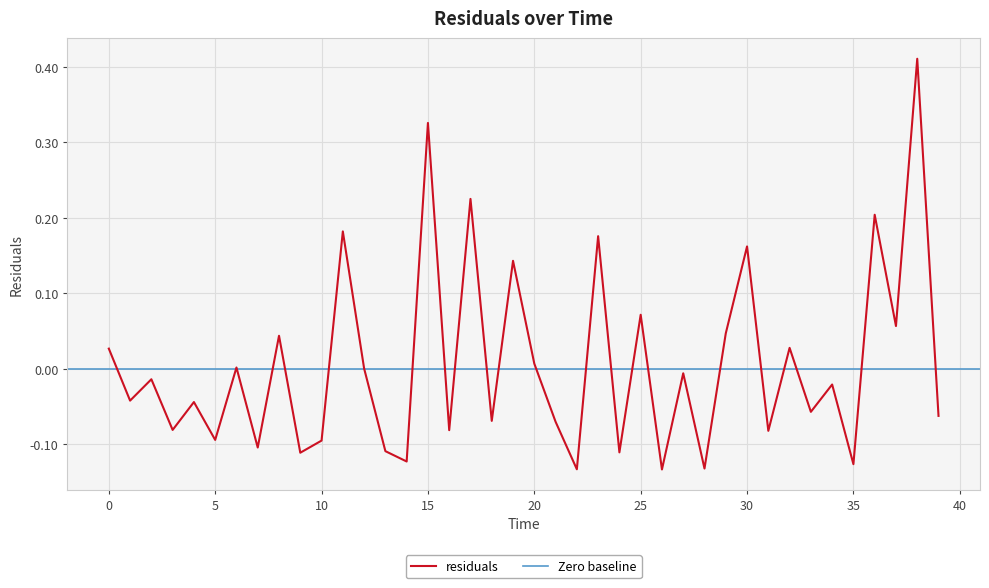

How many interior local peaks (higher than both neighbors) does the data have?

16